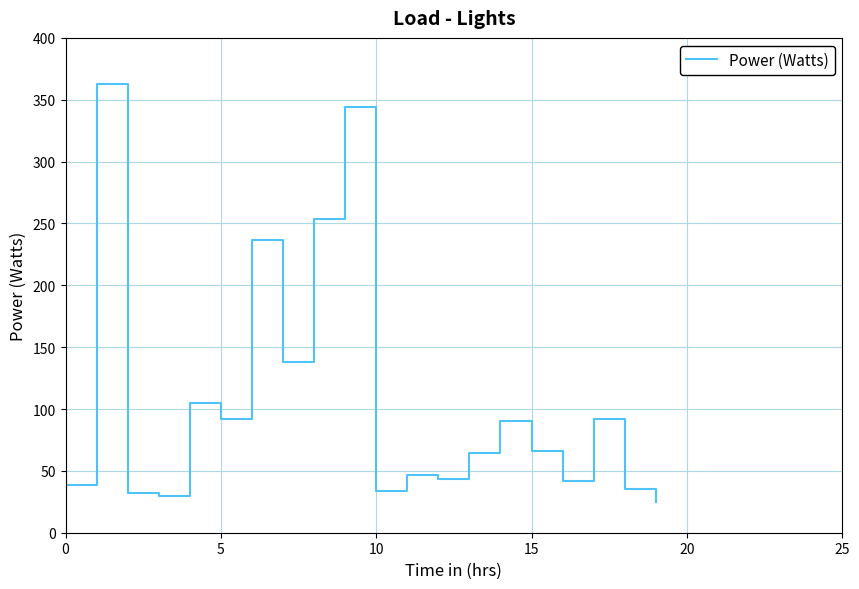

The value at 6 is 145.3. True or false?

False